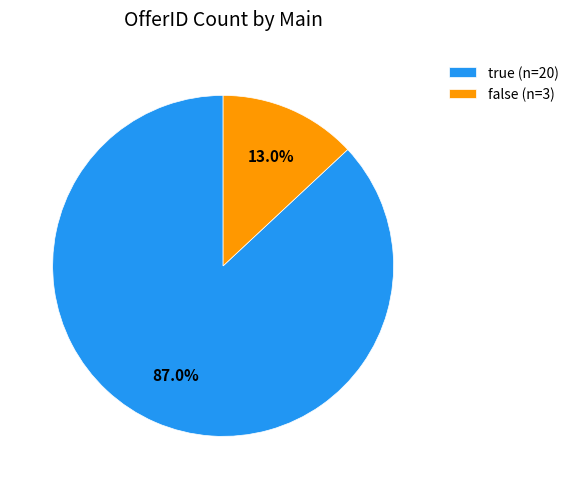

Which has a higher value, false or true?

true